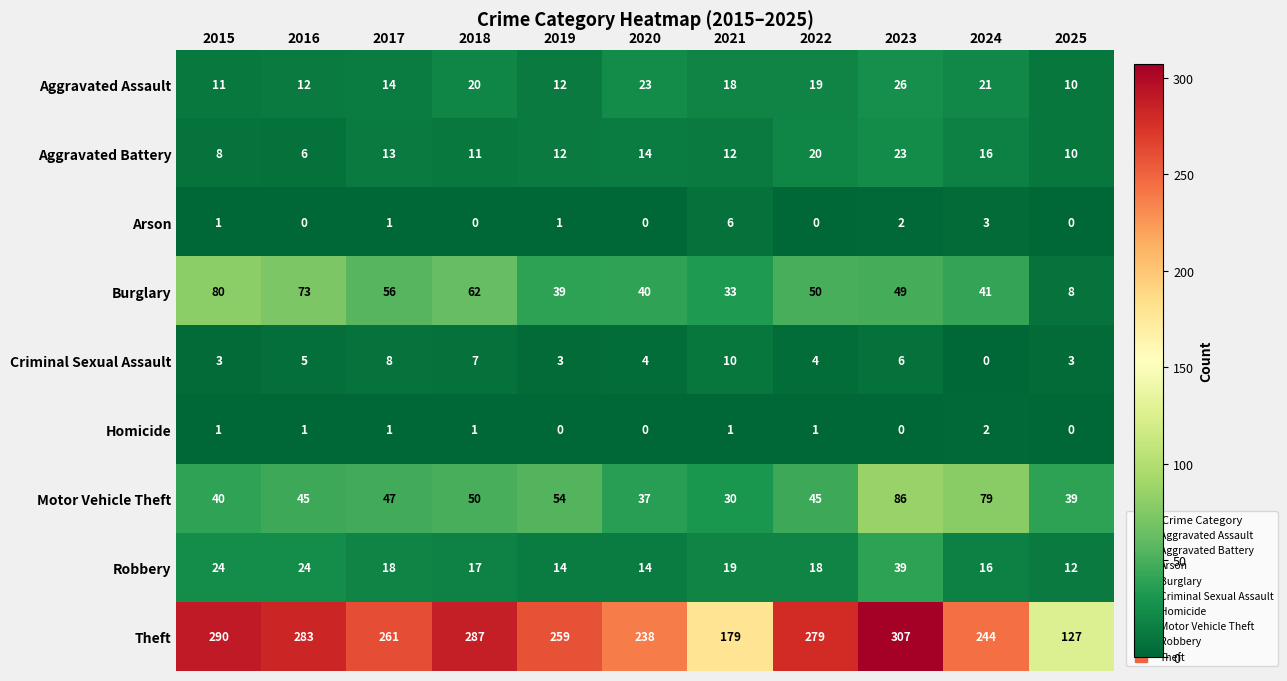

What is the difference between the maximum and minimum values in the Criminal Sexual Assault series?

10